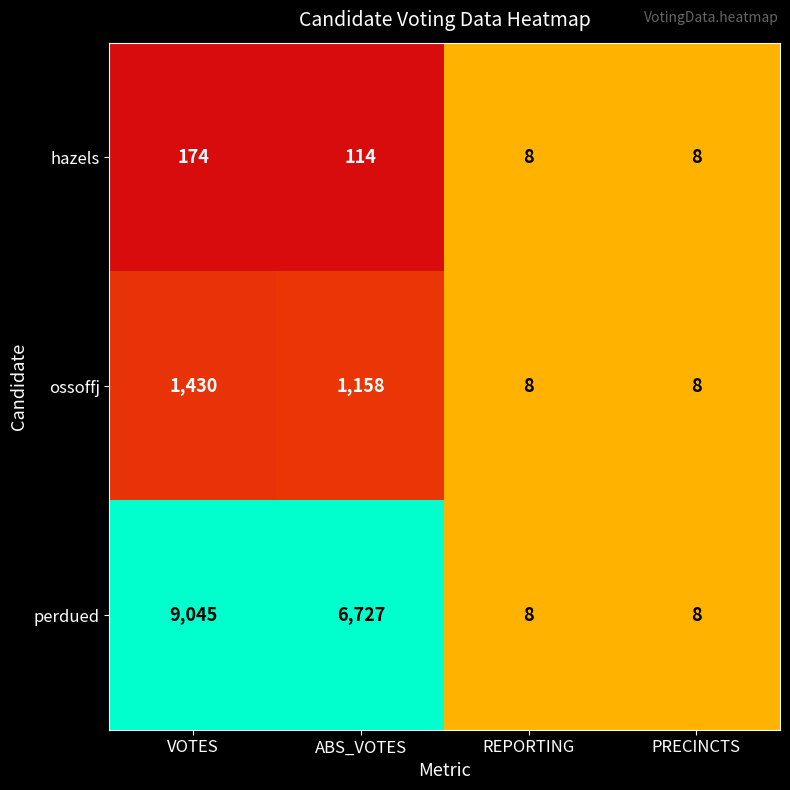

The hazels series shows 95 at VOTES. True or false?

False